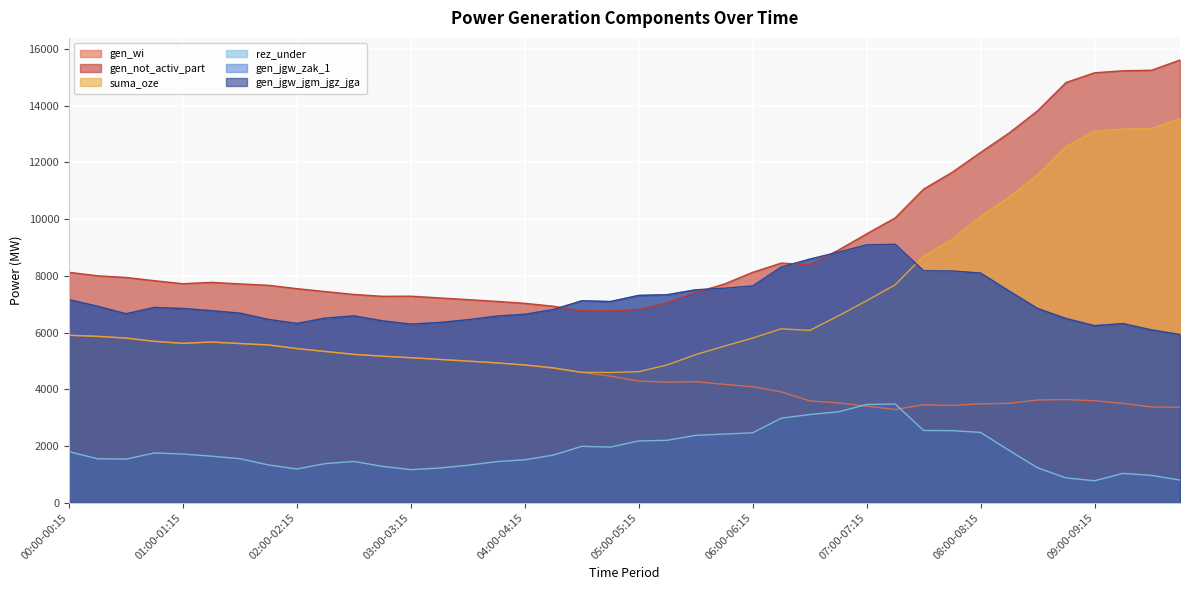

Rank the series at 08:30-08:45 from lowest to highest value.

rez_under, gen_wi, gen_jgw_zak_1, gen_jgw_jgm_jgz_jga, suma_oze, gen_not_activ_part